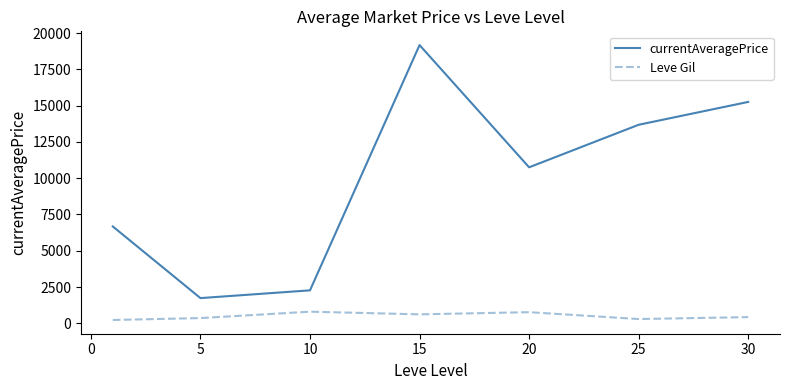

List the series in order of their peak value, lowest first.

Leve Gil, currentAveragePrice